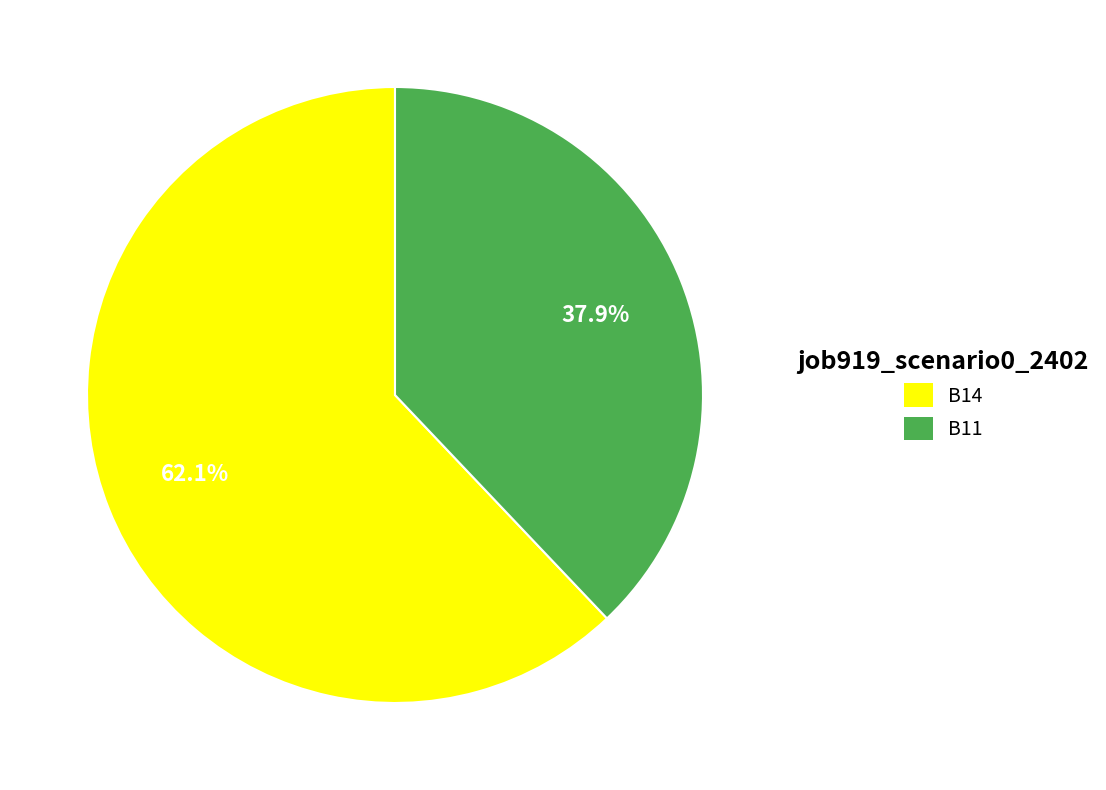

To the nearest percent, what is the combined percentage of B14 and B11?

100%